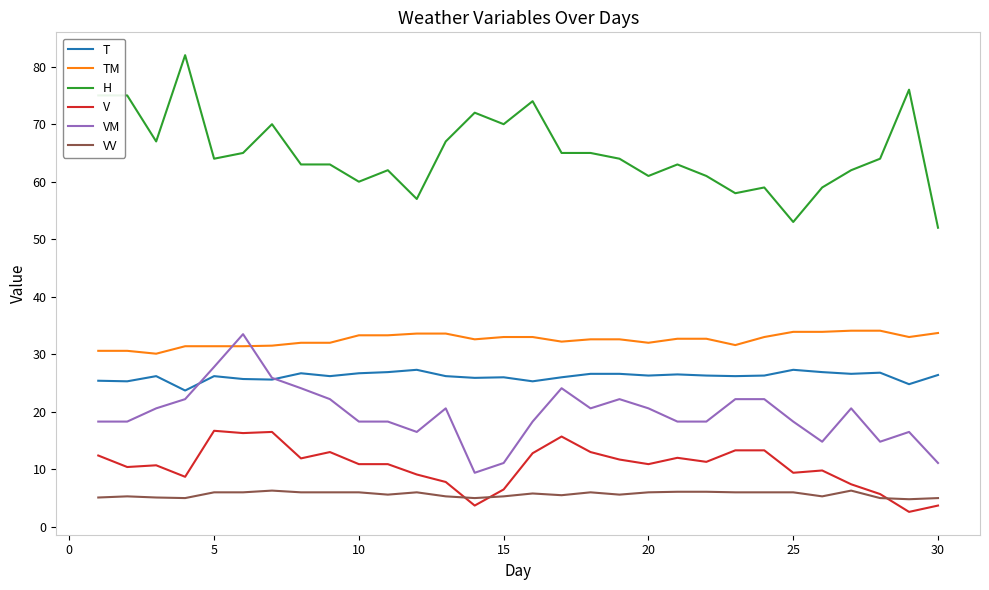

Which series has the largest range (max minus min)?

H